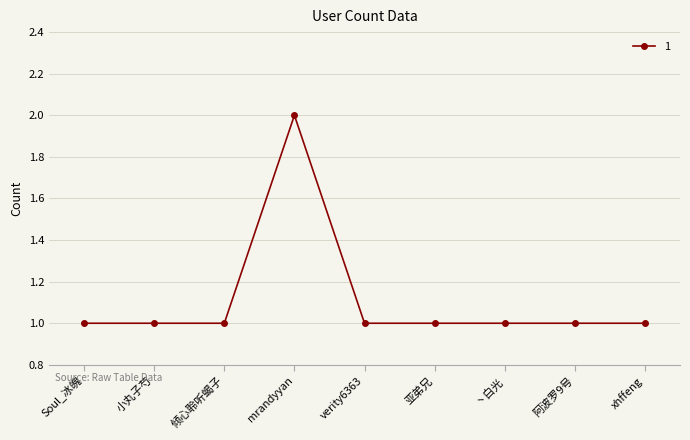

Reading left to right, transcribe all the data shown in this chart.

1	1	1	2	1	1	1	1	1